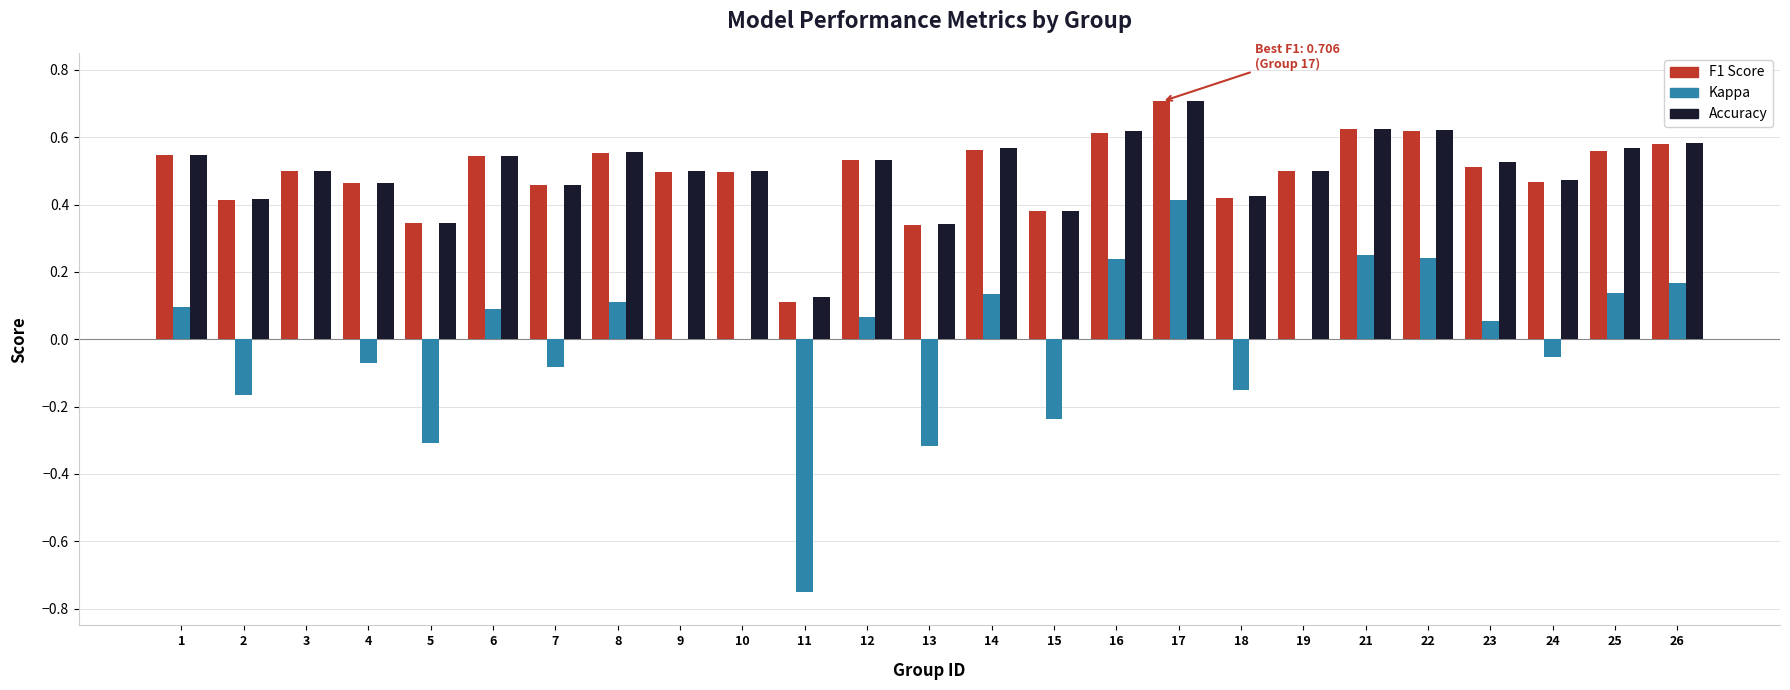

At which category is the sum across all series the highest?

17